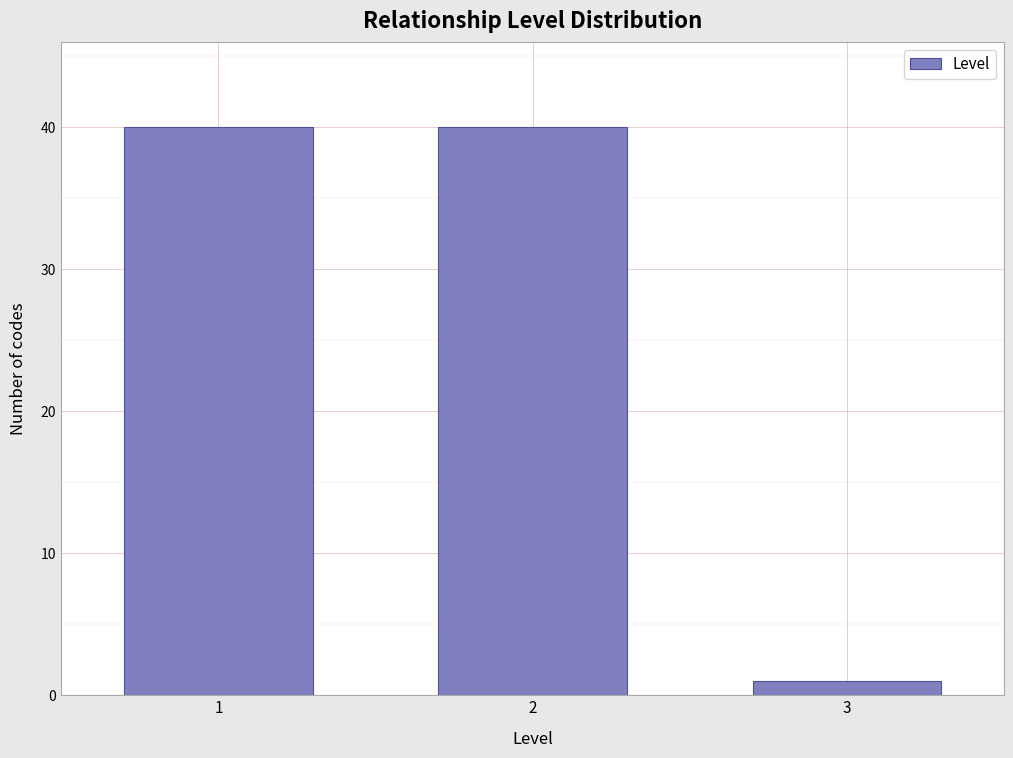

Reading left to right, transcribe all the data shown in this chart.

40	40	1